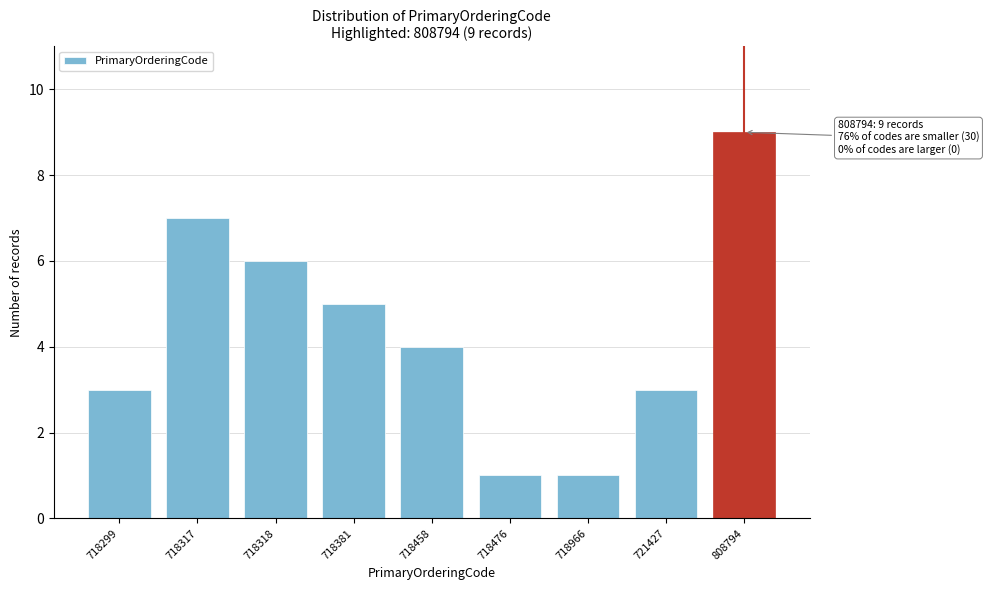

Reading left to right, transcribe all the data shown in this chart.

3	7	6	5	4	1	1	3	9